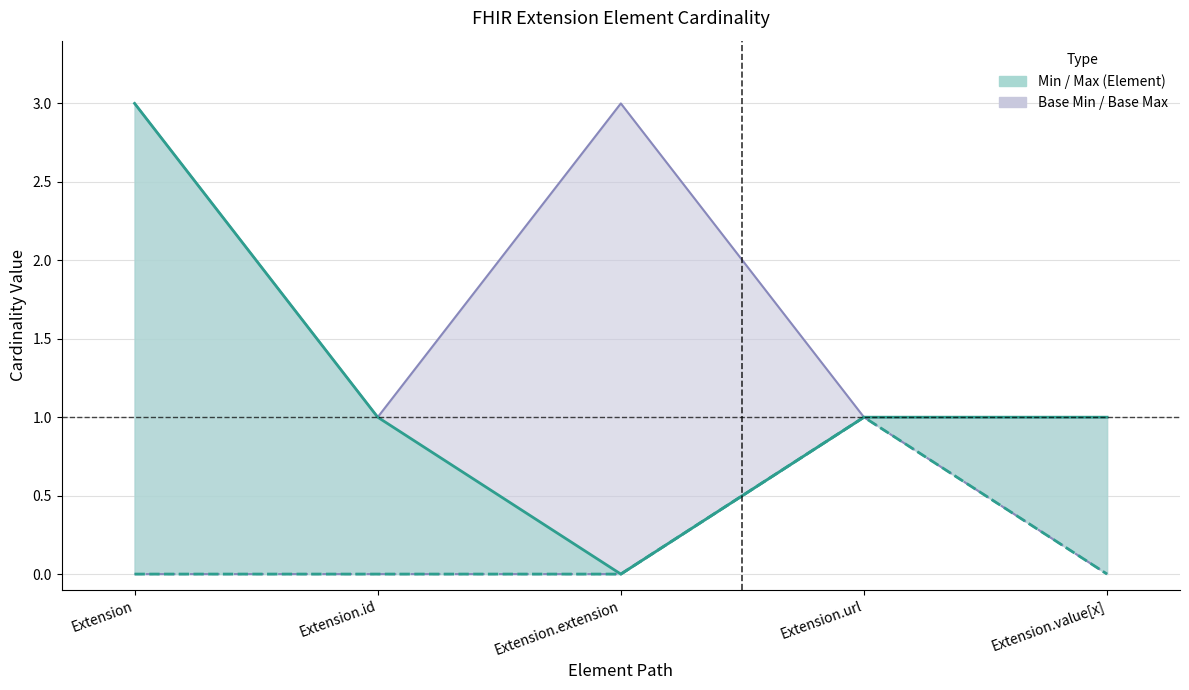

True or false: Min and Base Max cross at least once.

False